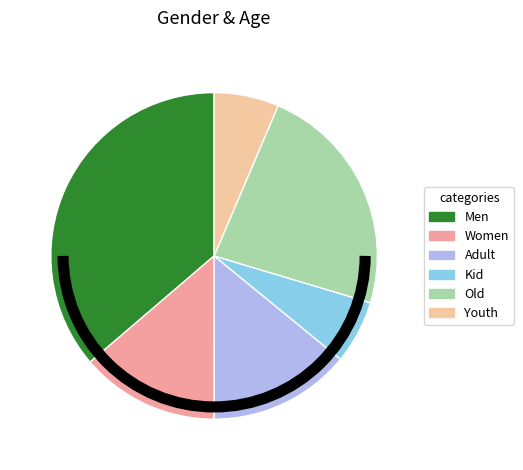

Which slice is the largest?

Men